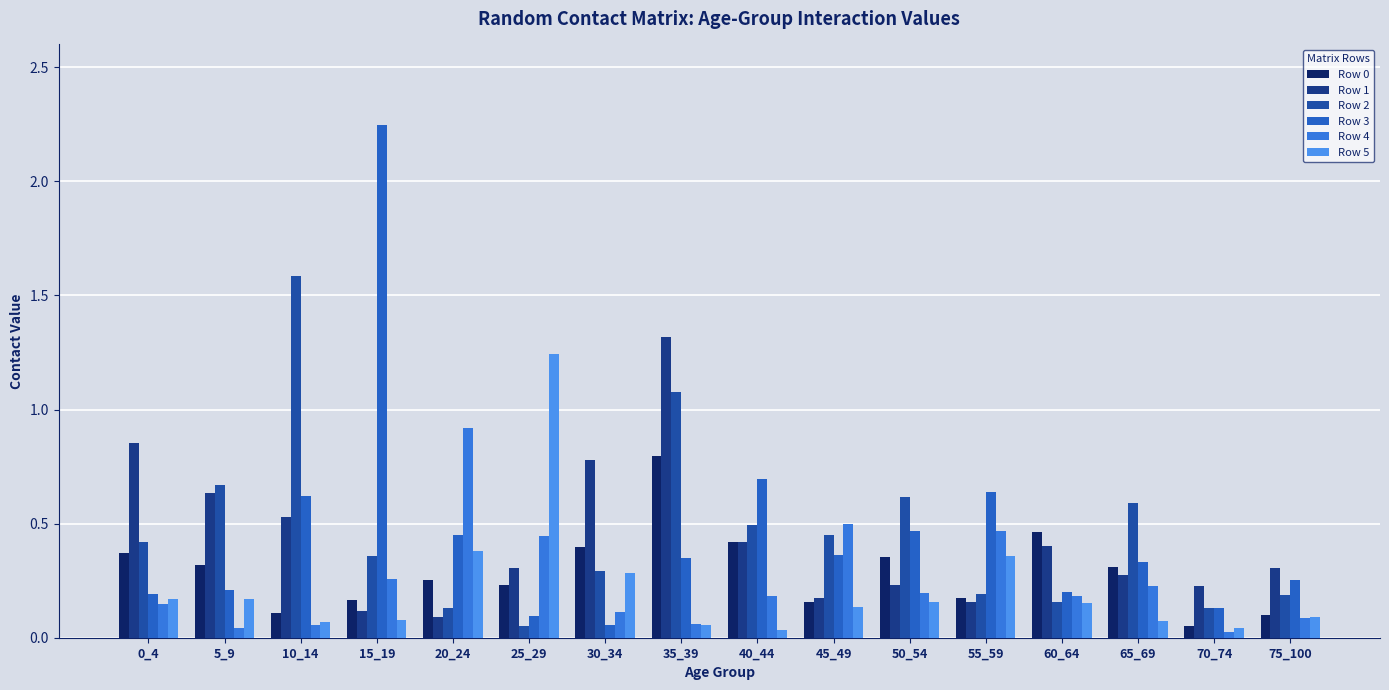

List the series in order of their peak value, highest first.

Row 3, Row 2, Row 1, Row 5, Row 4, Row 0